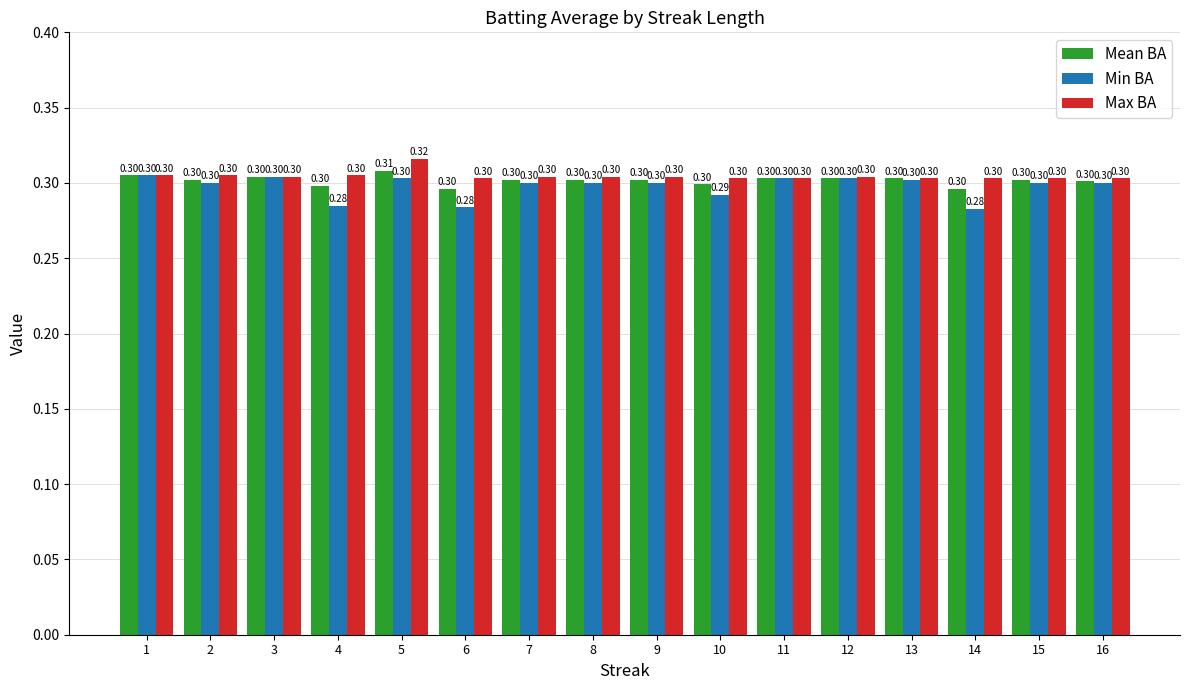

Reading left to right, list all the values displayed in this chart.

Mean BA: 1=0.3	2=0.3	3=0.3	4=0.3	5=0.3	6=0.3	7=0.3	8=0.3	9=0.3	10=0.3	11=0.3	12=0.3	13=0.3	14=0.3	15=0.3	16=0.3
Min BA: 1=0.3	2=0.3	3=0.3	4=0.3	5=0.3	6=0.3	7=0.3	8=0.3	9=0.3	10=0.3	11=0.3	12=0.3	13=0.3	14=0.3	15=0.3	16=0.3
Max BA: 1=0.3	2=0.3	3=0.3	4=0.3	5=0.3	6=0.3	7=0.3	8=0.3	9=0.3	10=0.3	11=0.3	12=0.3	13=0.3	14=0.3	15=0.3	16=0.3